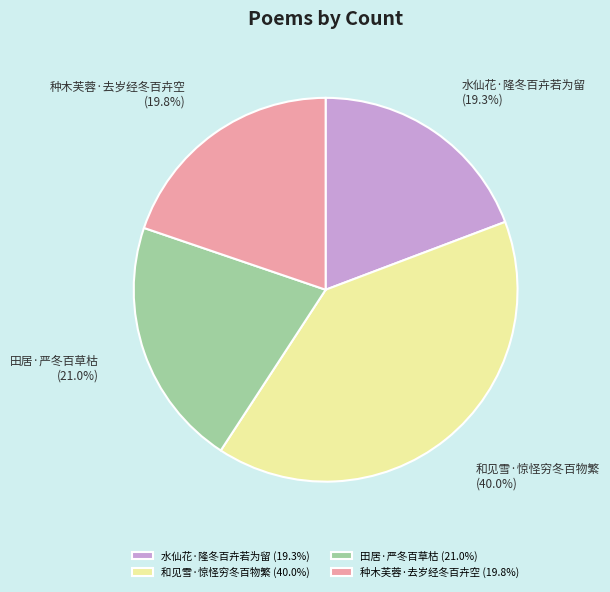

To the nearest percent, what portion does 种木芙蓉·去岁经冬百卉空 represent?

20%